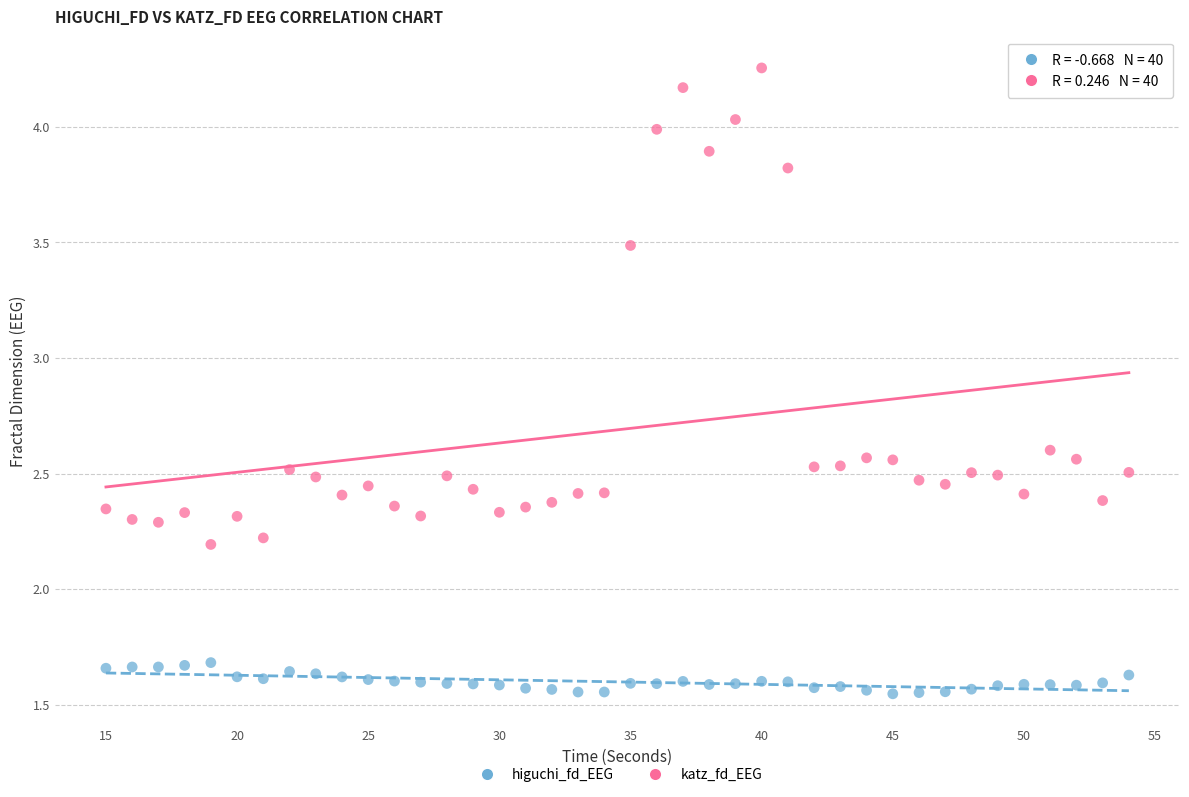

What are all the series names shown in the legend?

higuchi_fd_EEG, katz_fd_EEG